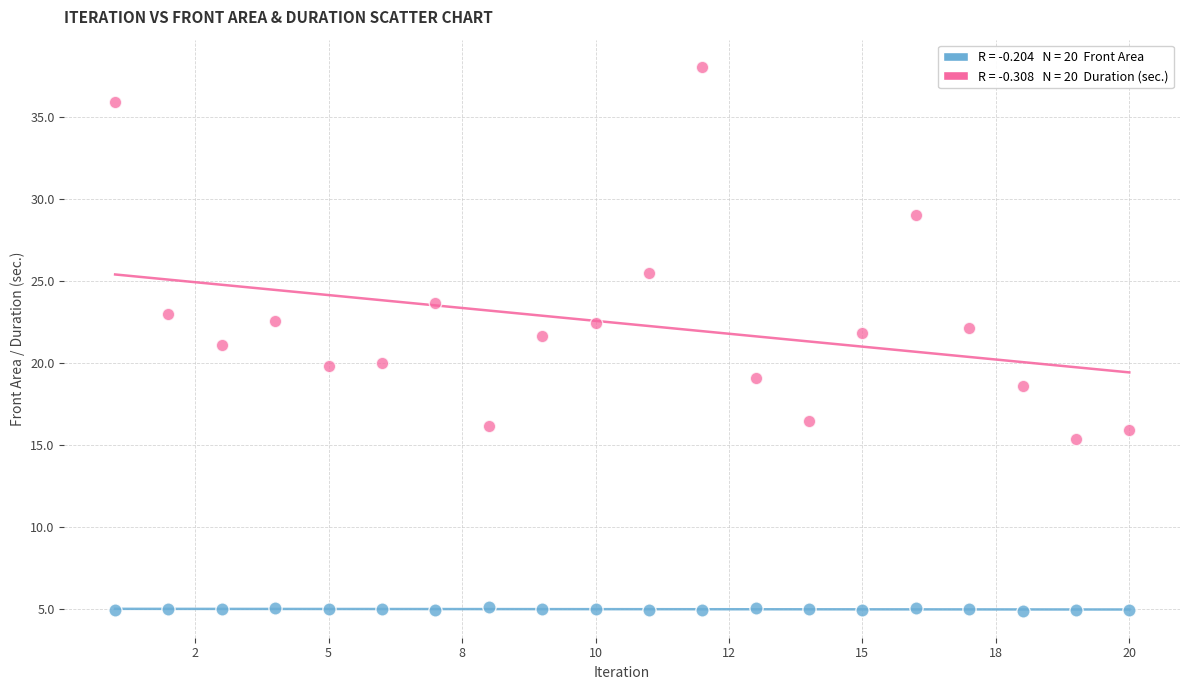

Across all data points, what is the range of Y values (max minus min)?

33.2